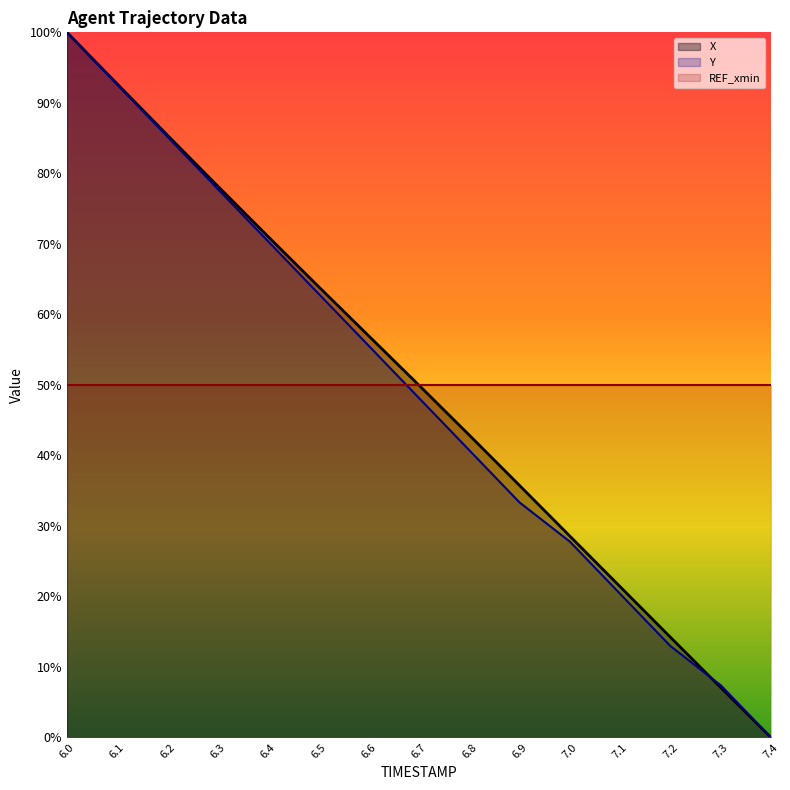

What is the difference between the X values at 7.0 and 6.3?

0.5